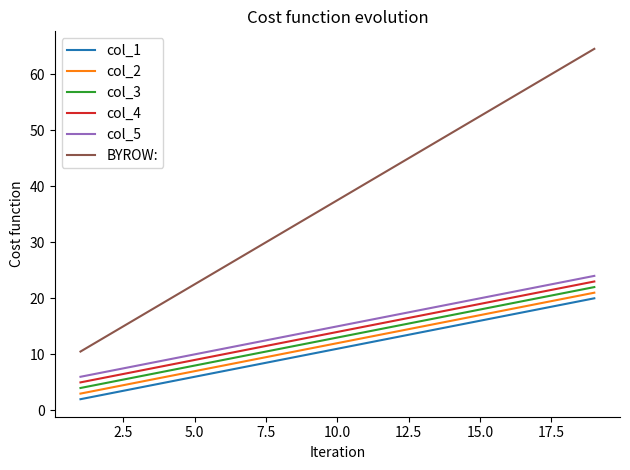

How many lines are shown in the chart?

6